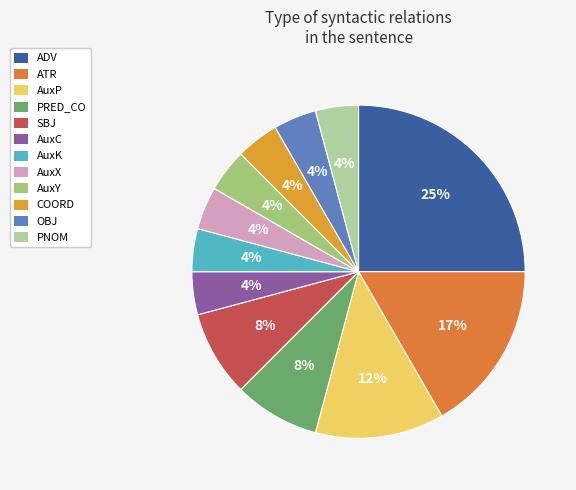

What is the total percentage of OBJ and AuxX?

8.3%